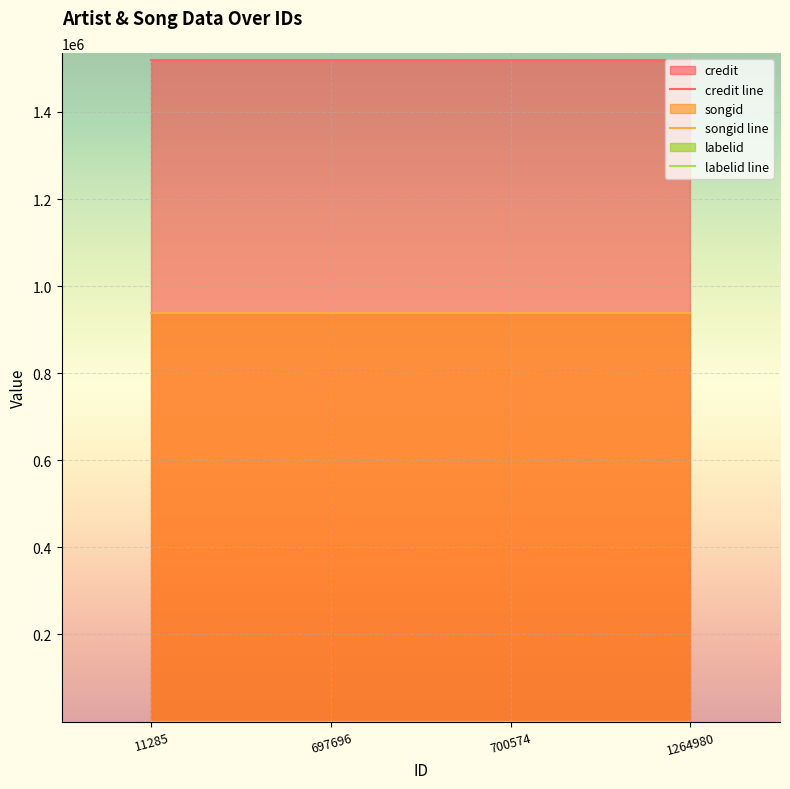

List the series in order of their peak value, lowest first.

labelid line, songid line, credit line